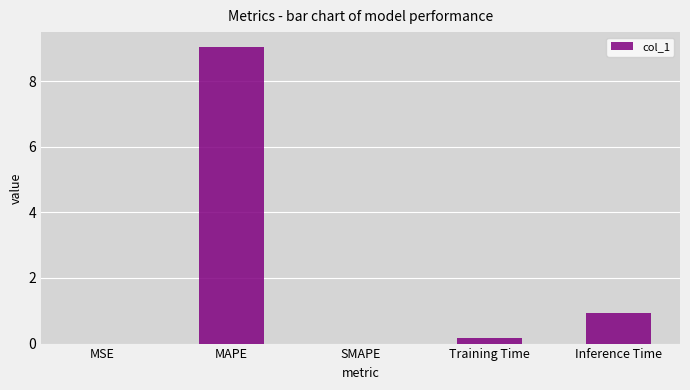

The chart shows a value of 9.0 at MAPE. True or false?

True